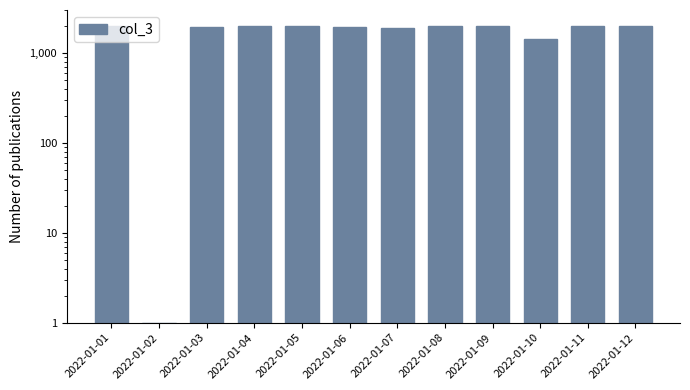

What is the value of the 6th bar from the left?

1922